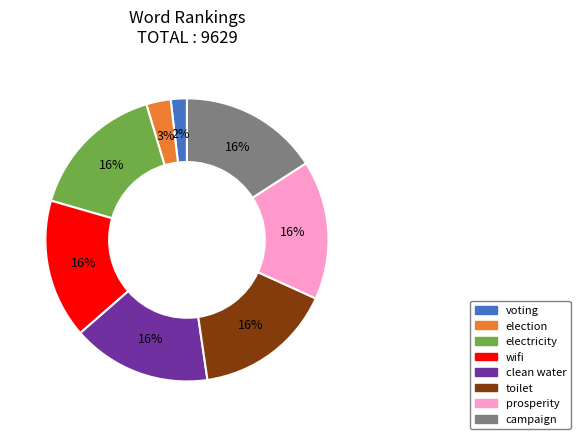

To the nearest percent, what portion does toilet represent?

16%